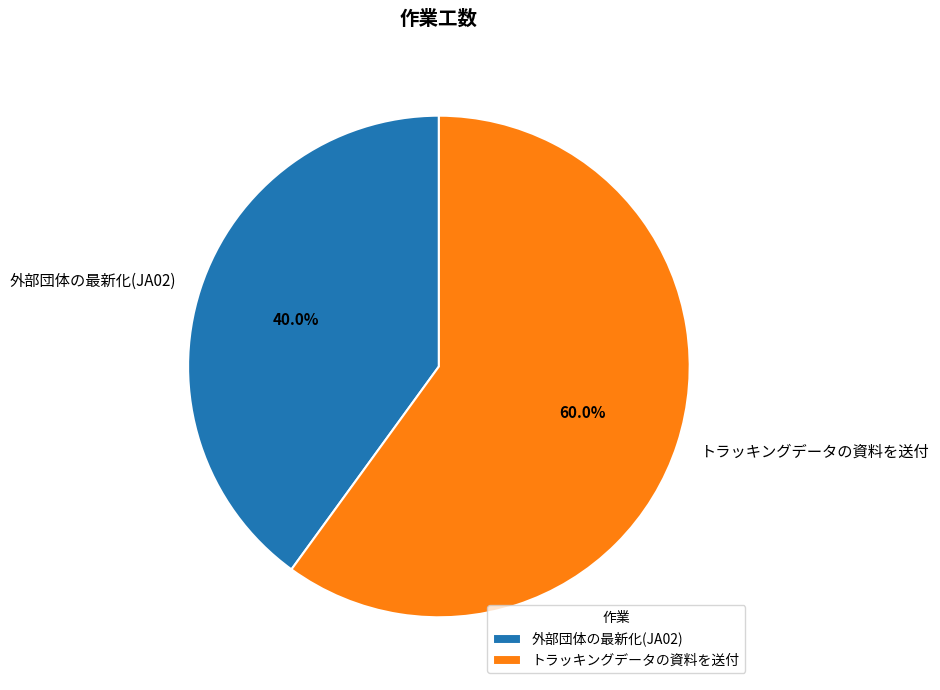

What is the smallest slice in the pie chart?

外部団体の最新化(JA02)